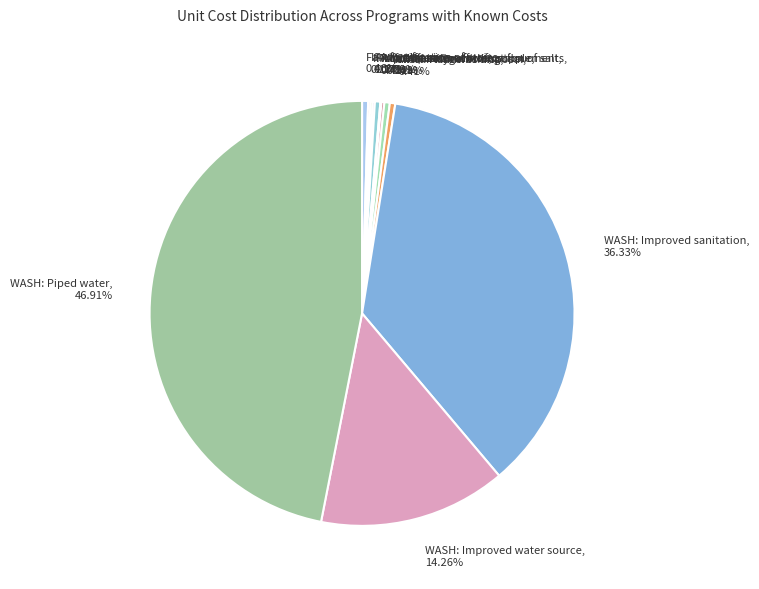

Does any single category account for the majority?

No